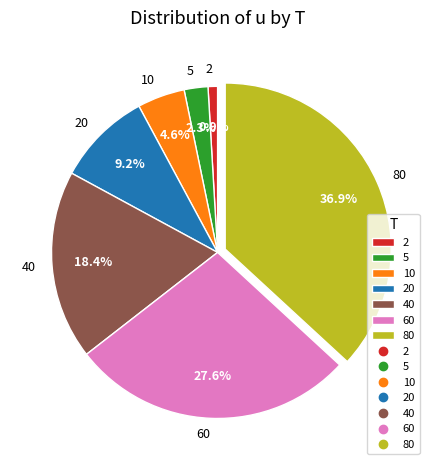

Rank the categories by value from lowest to highest.

2, 5, 10, 20, 40, 60, 80